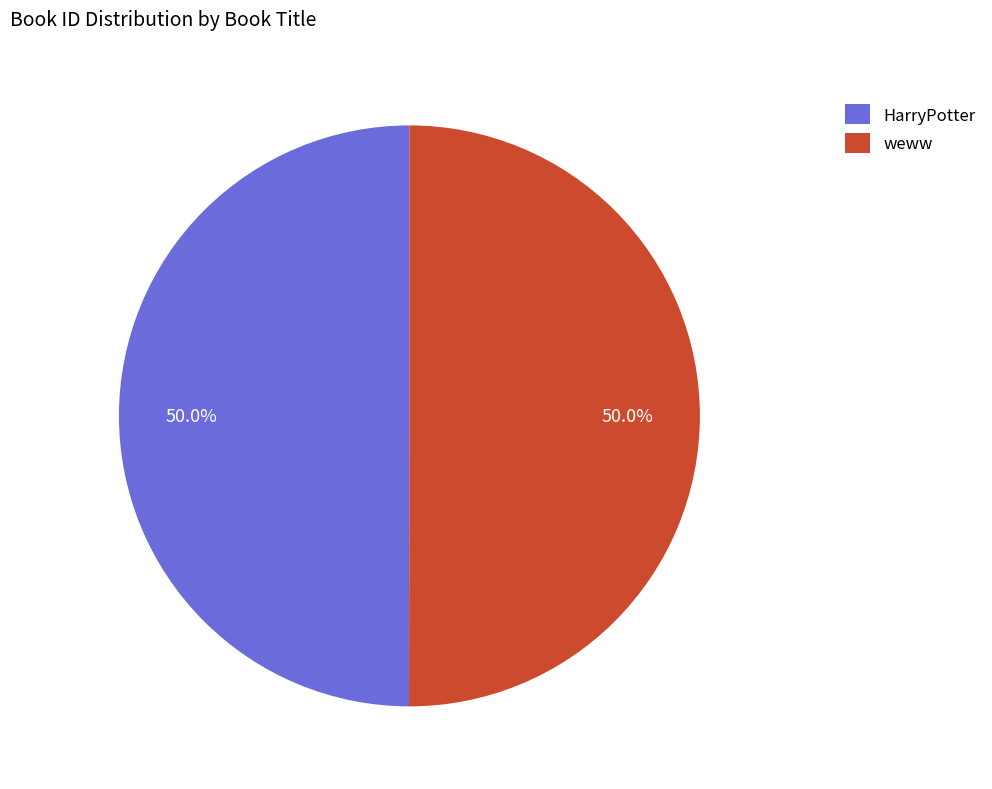

To the nearest percent, what is the average slice percentage?

50%